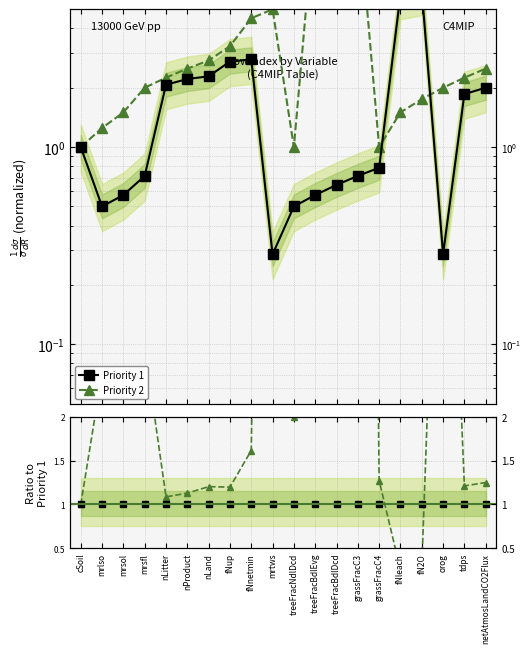

List the series in order of their overall mean, highest first.

Priority 2, Priority 1